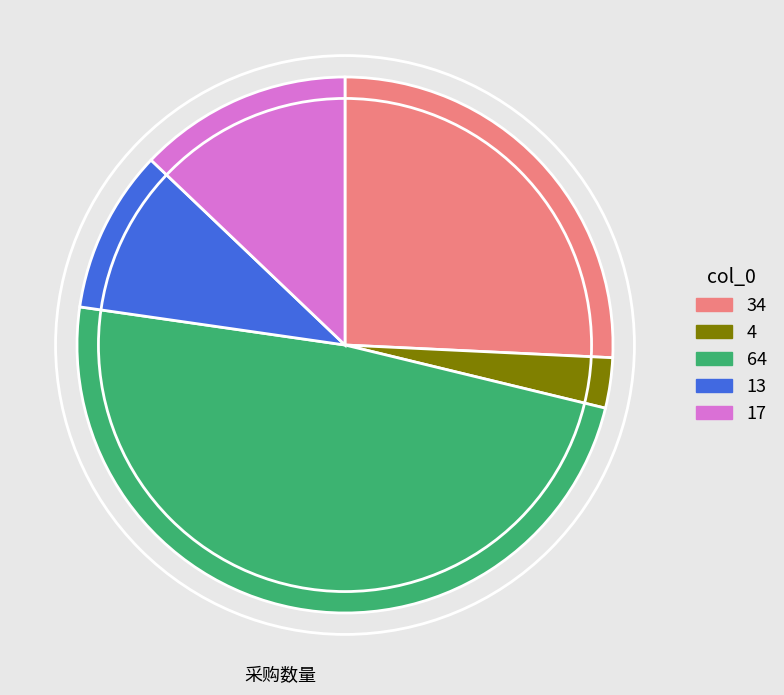

Rank the categories by value from lowest to highest.

4, 13, 17, 34, 64